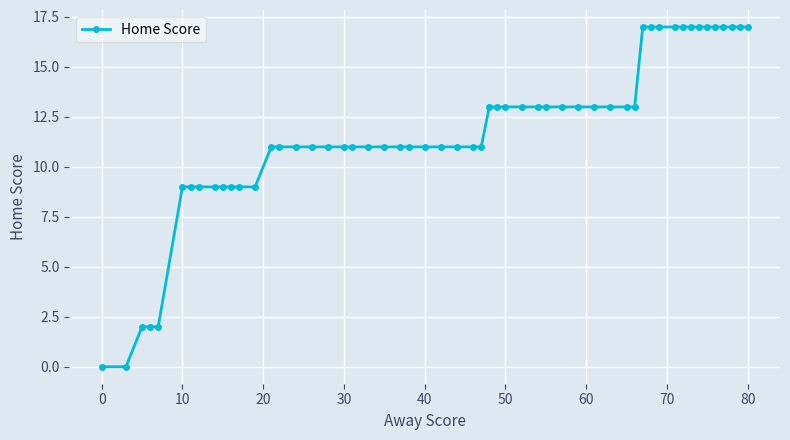

What is the value of the 48th point from the left?

17